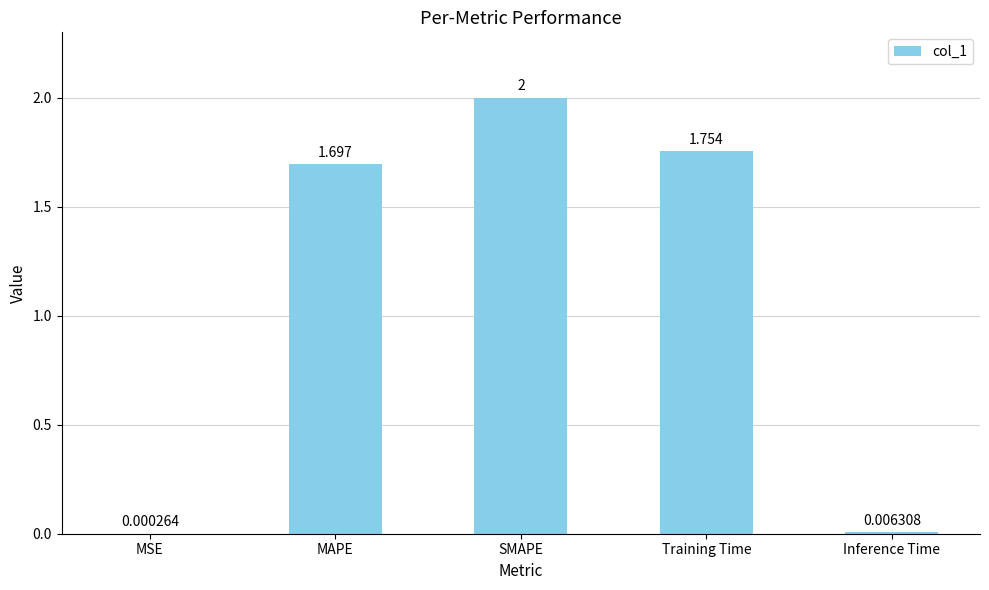

At which label does the data first exceed 1?

MAPE